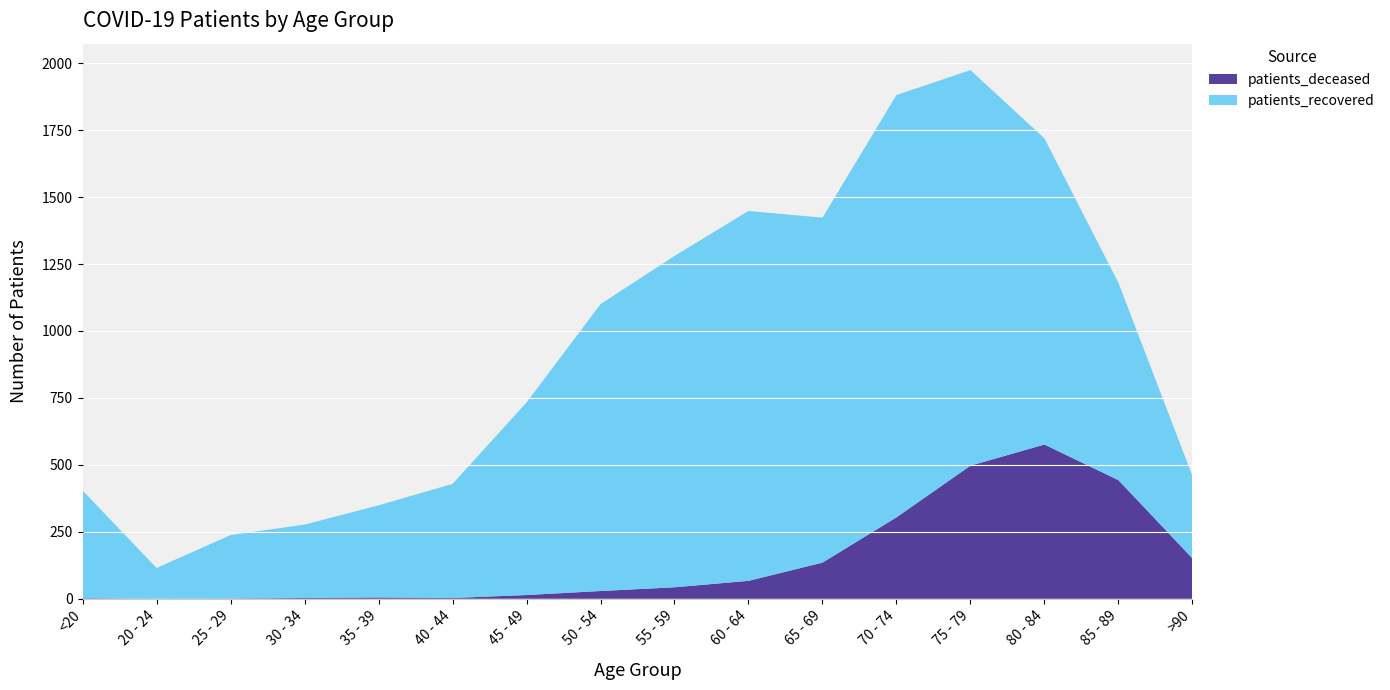

Reading left to right, transcribe all the data shown in this chart.

patients_deceased: <20=2	20 - 24=0	25 - 29=1	30 - 34=3	35 - 39=5	40 - 44=3	45 - 49=14	50 - 54=29	55 - 59=43	60 - 64=67	65 - 69=135	70 - 74=304	75 - 79=497	80 - 84=576	85 - 89=443	>90=151
patients_recovered: <20=402	20 - 24=115	25 - 29=237	30 - 34=274	35 - 39=344	40 - 44=426	45 - 49=719	50 - 54=1071	55 - 59=1237	60 - 64=1381	65 - 69=1288	70 - 74=1577	75 - 79=1477	80 - 84=1143	85 - 89=737	>90=308